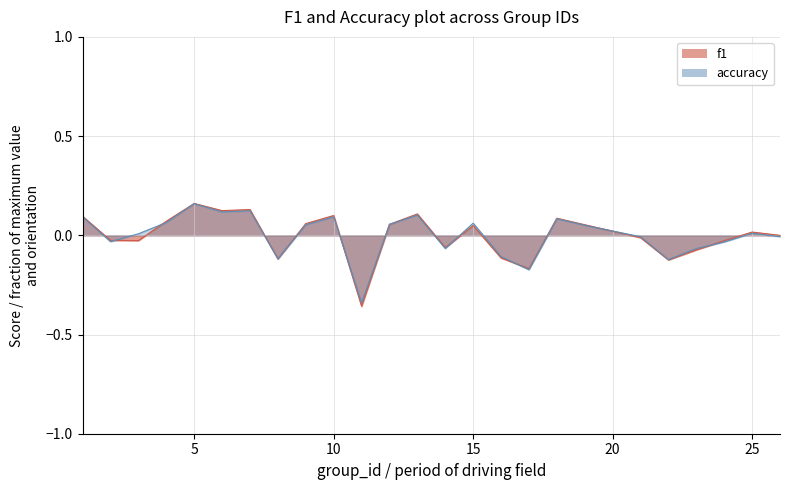

Rank the series by their maximum value, from highest to lowest.

f1, accuracy